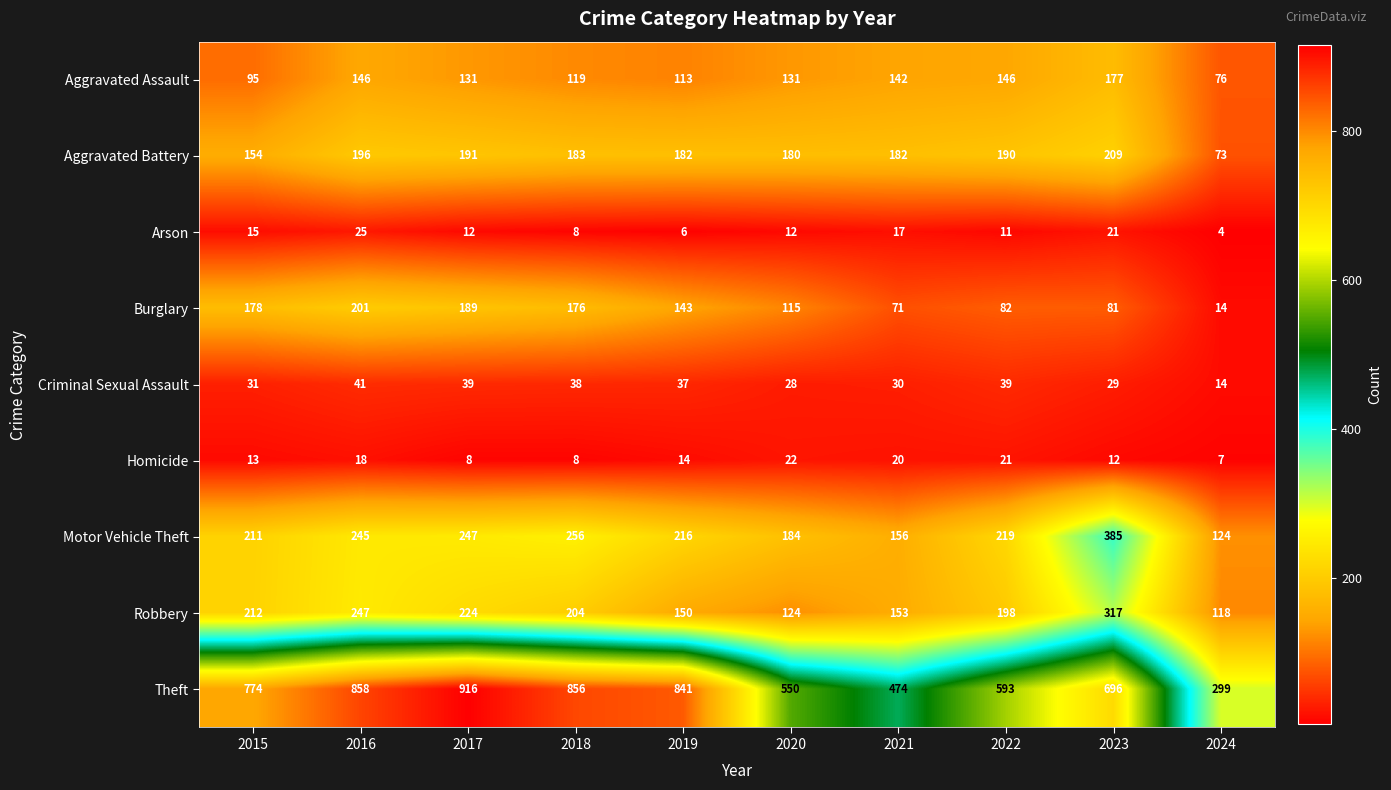

Which series has the widest spread of values?

Theft